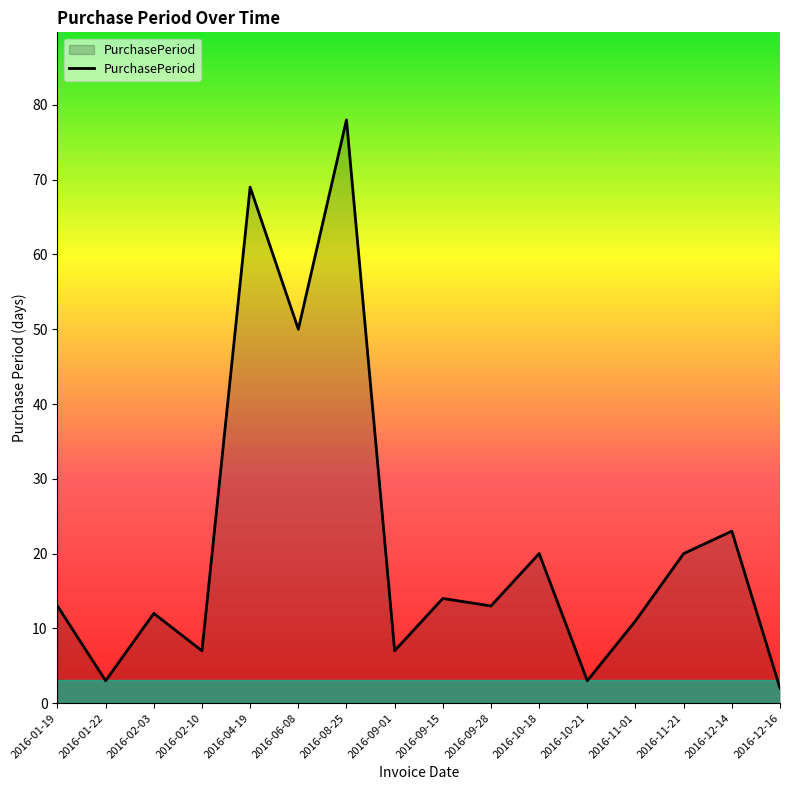

Reading left to right, transcribe all the data shown in this chart.

2016-01-19=13	2016-01-22=3	2016-02-03=12	2016-02-10=7	2016-04-19=69	2016-06-08=50	2016-08-25=78	2016-09-01=7	2016-09-15=14	2016-09-28=13	2016-10-18=20	2016-10-21=3	2016-11-01=11	2016-11-21=20	2016-12-14=23	2016-12-16=2